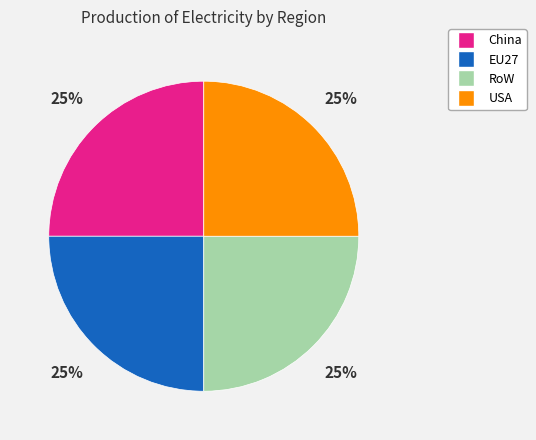

Does any single category account for the majority?

No